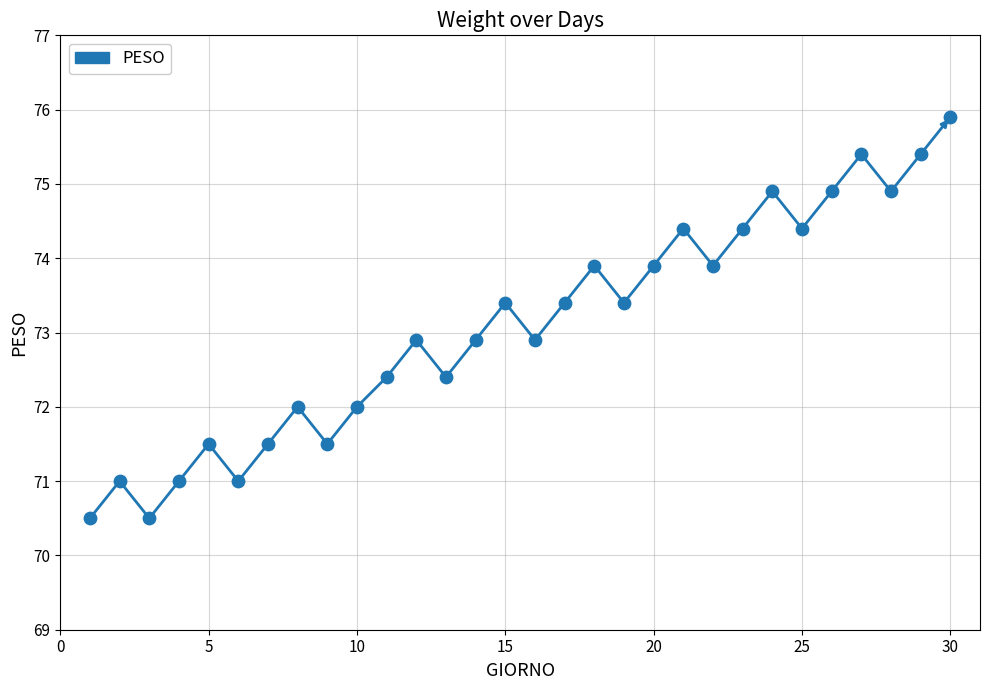

What is the change in value from 14 to 25?

+1.5